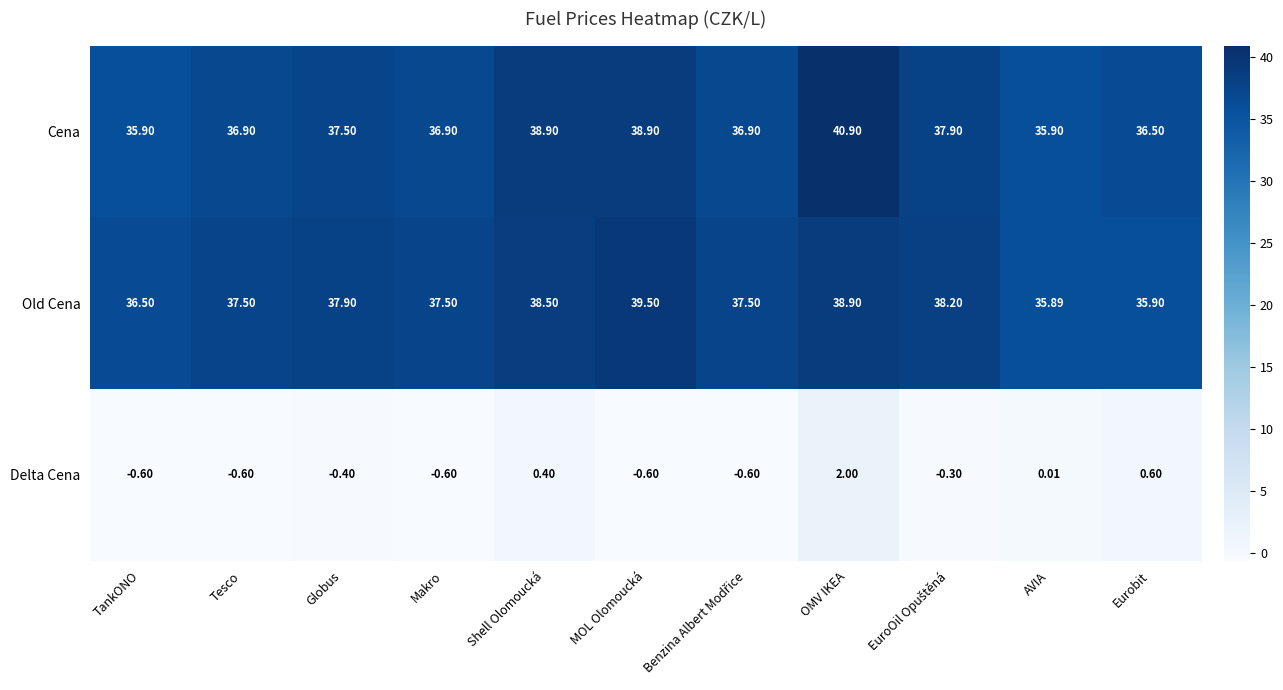

Which series has the widest spread of values?

Cena